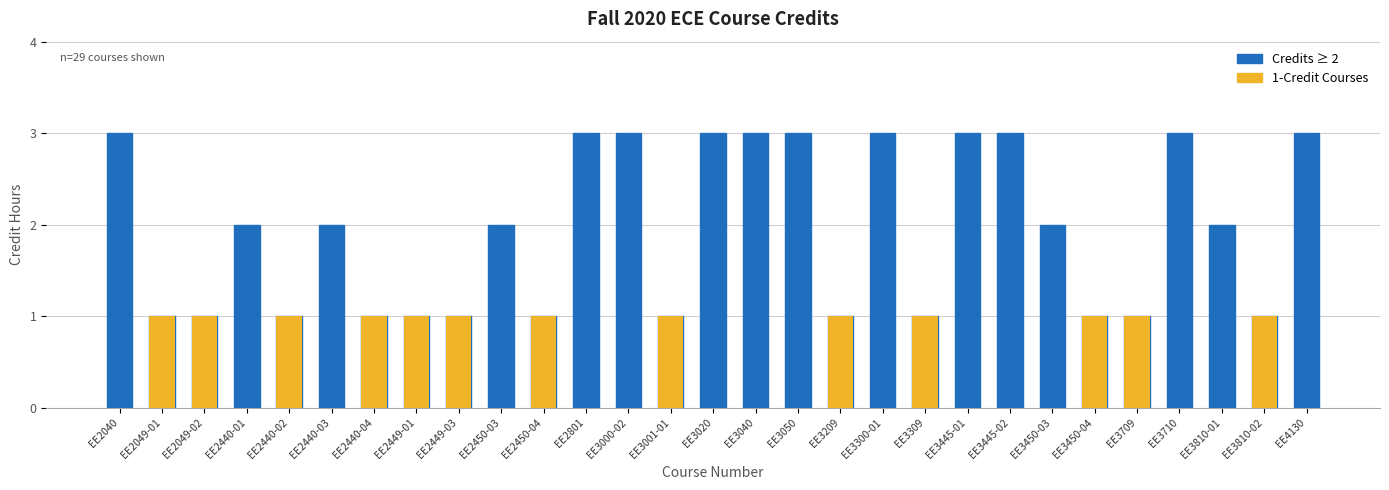

Reading left to right, what are all the values shown in this chart?

Credits: 3	1	1	2	1	2	1	1	1	2	1	3	3	1	3	3	3	1	3	1	3	3	2	1	1	3	2	1	3
1-Credit Courses: 0	1	1	0	1	0	1	1	1	0	1	0	0	1	0	0	0	1	0	1	0	0	0	1	1	0	0	1	0